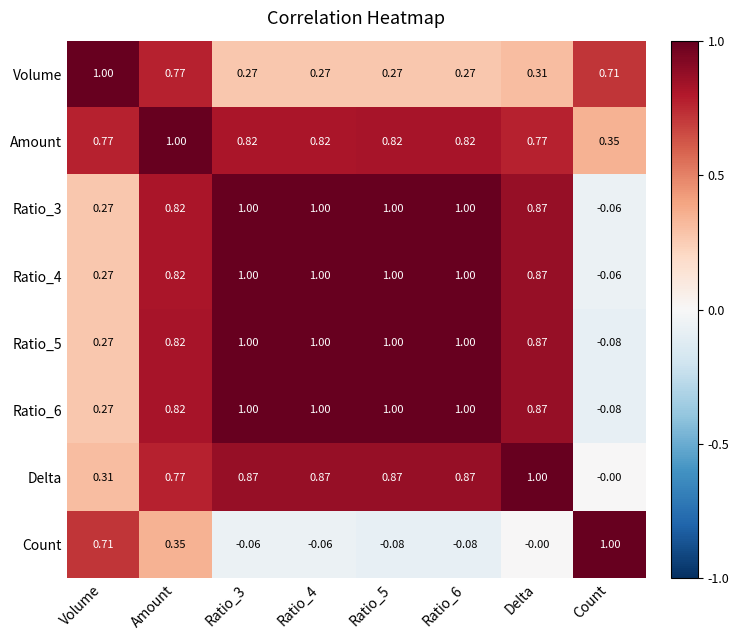

At which label does Count reach its peak?

Count